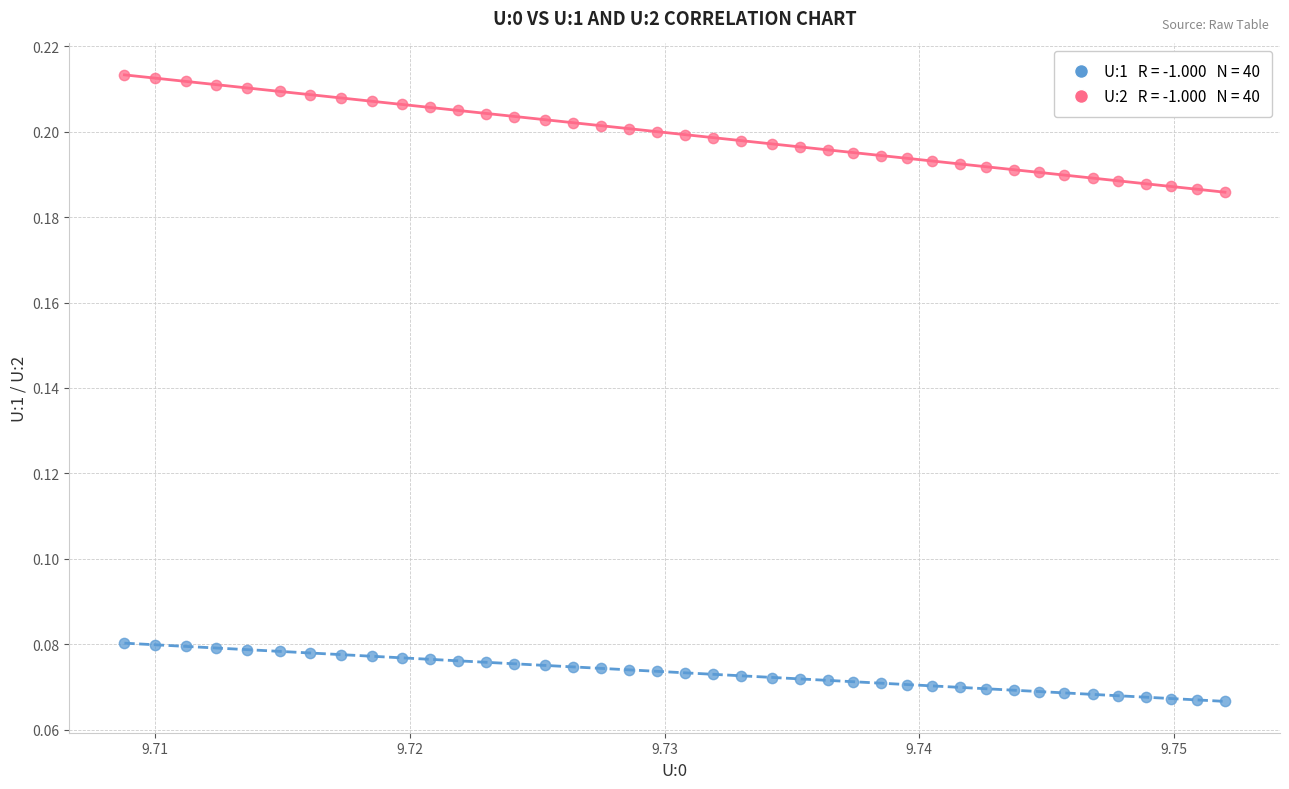

Count the number of points in this scatter plot.

80